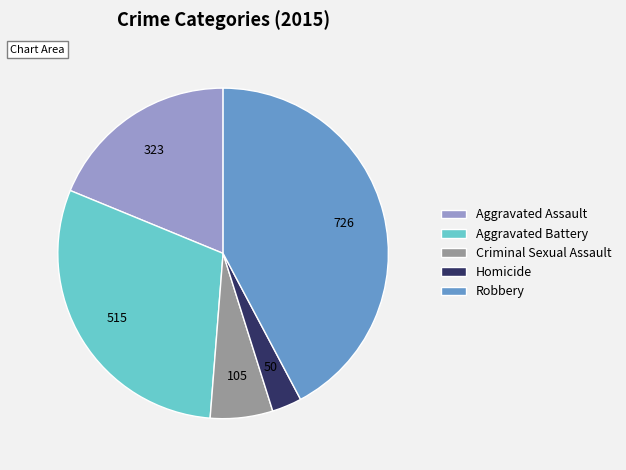

Do Criminal Sexual Assault and Aggravated Assault together represent more than half of the pie?

No